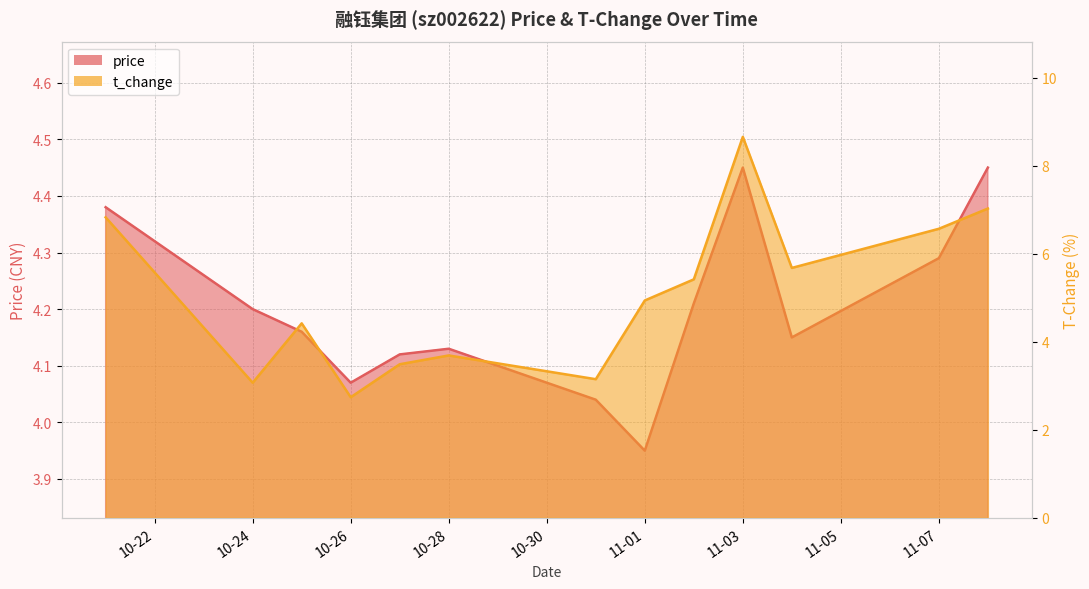

How many lines are shown in the chart?

2